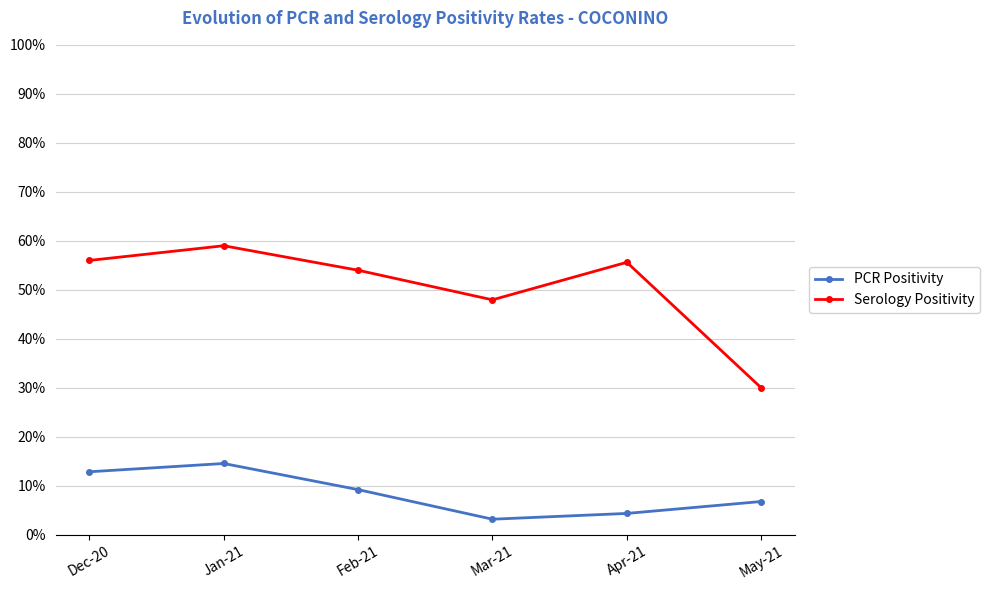

What is the label of the 6th point from the right?

Dec-20